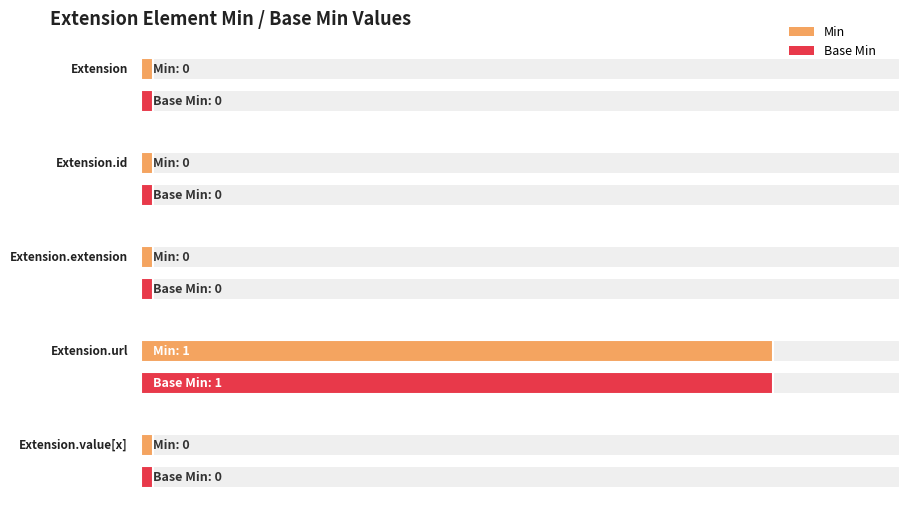

Is it true that Min equals 0 at Extension.value[x]?

False